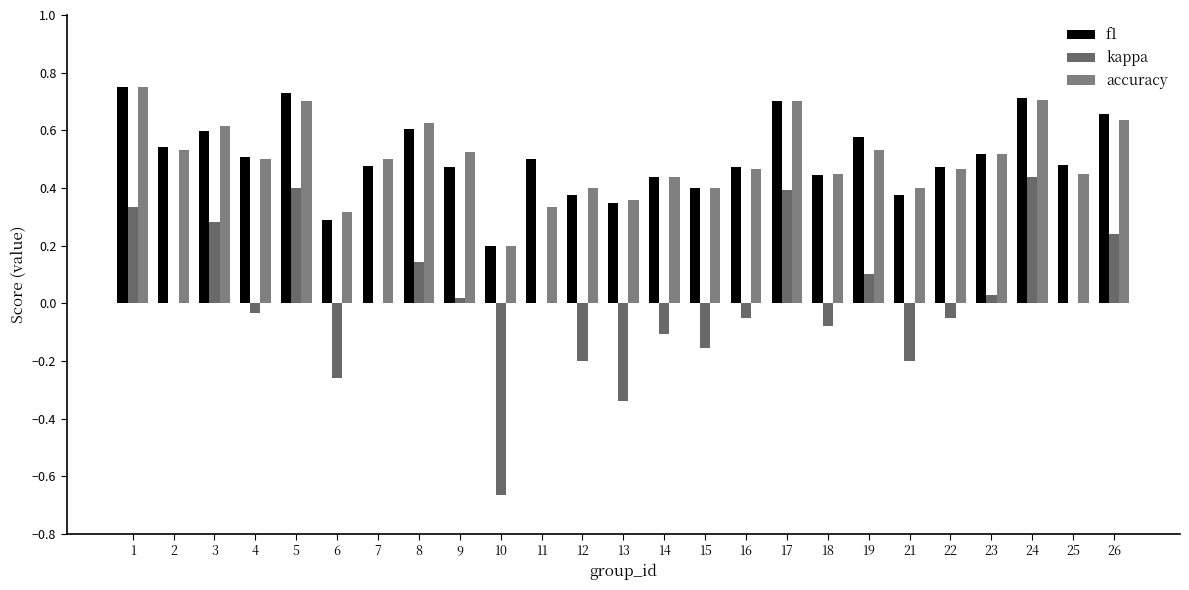

The accuracy series shows 0.9 at 9. True or false?

False